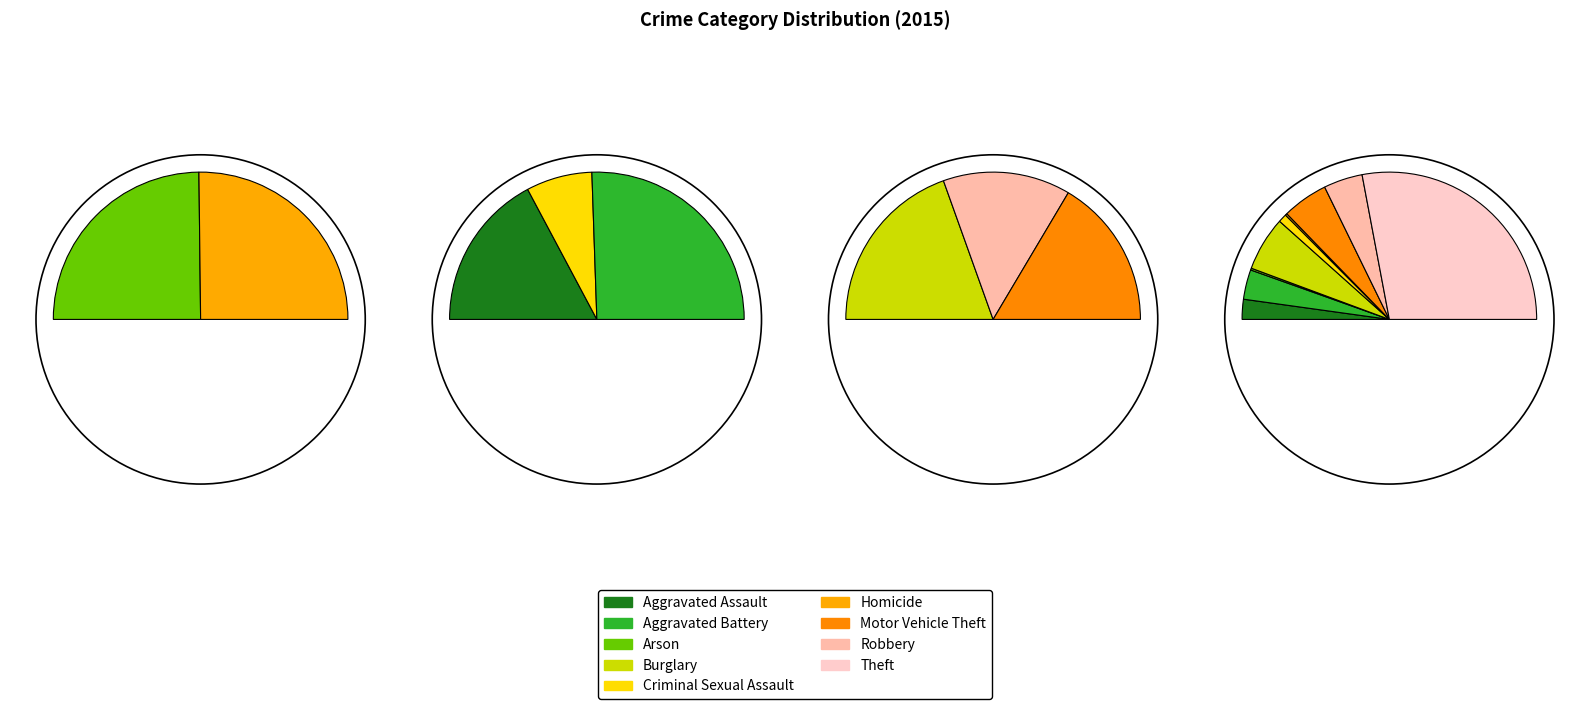

To the nearest percent, what is the combined percentage of Aggravated Assault and Aggravated Battery?

11%